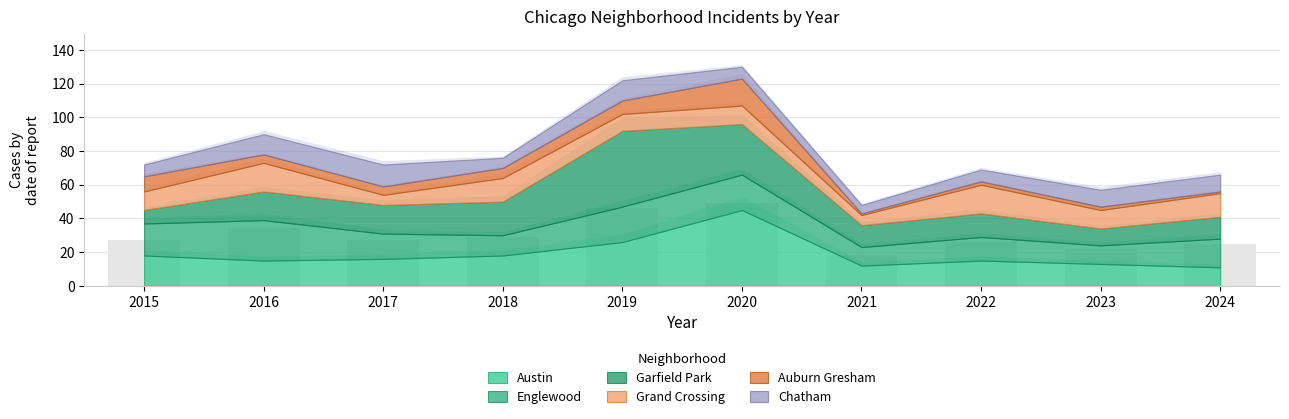

Approximately how many times larger is the value at 2018 compared to 2024?

1.2